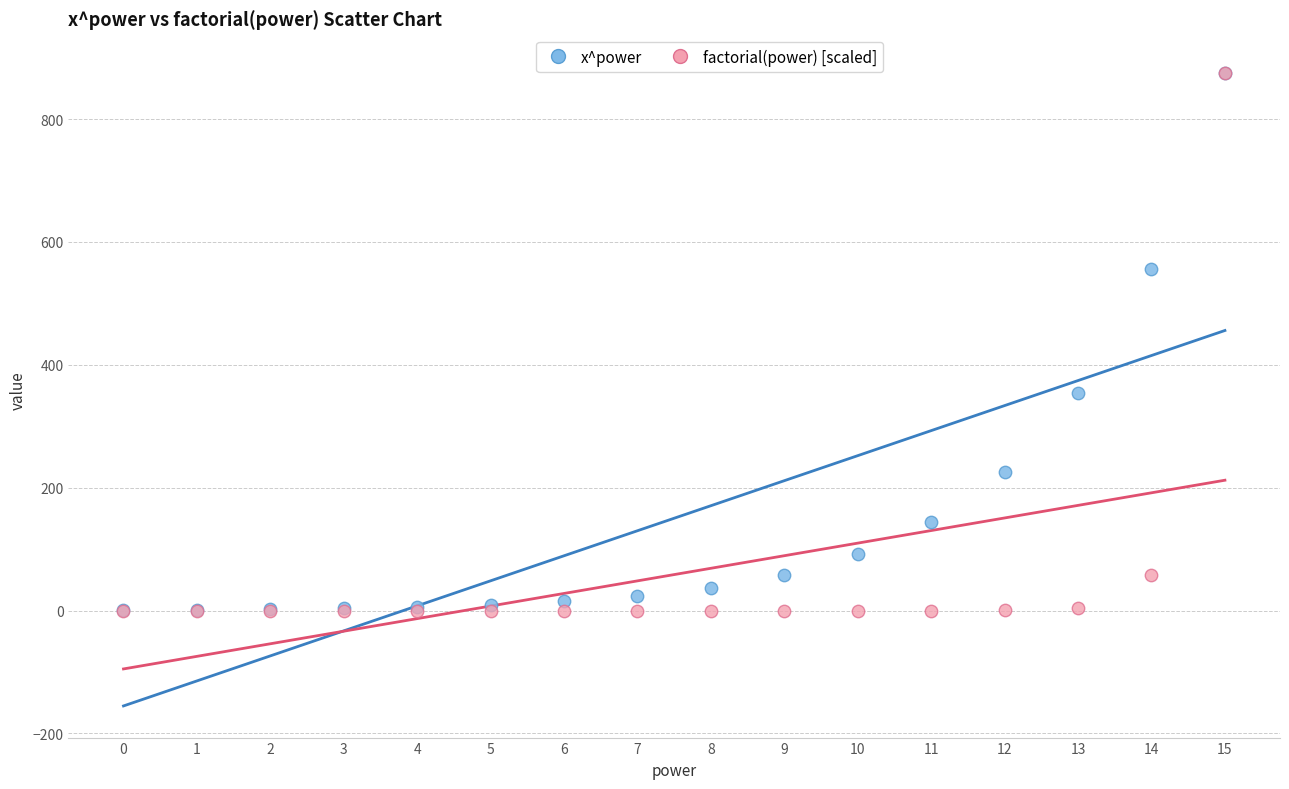

Across all series, what Y value is closest to 437?

354.5